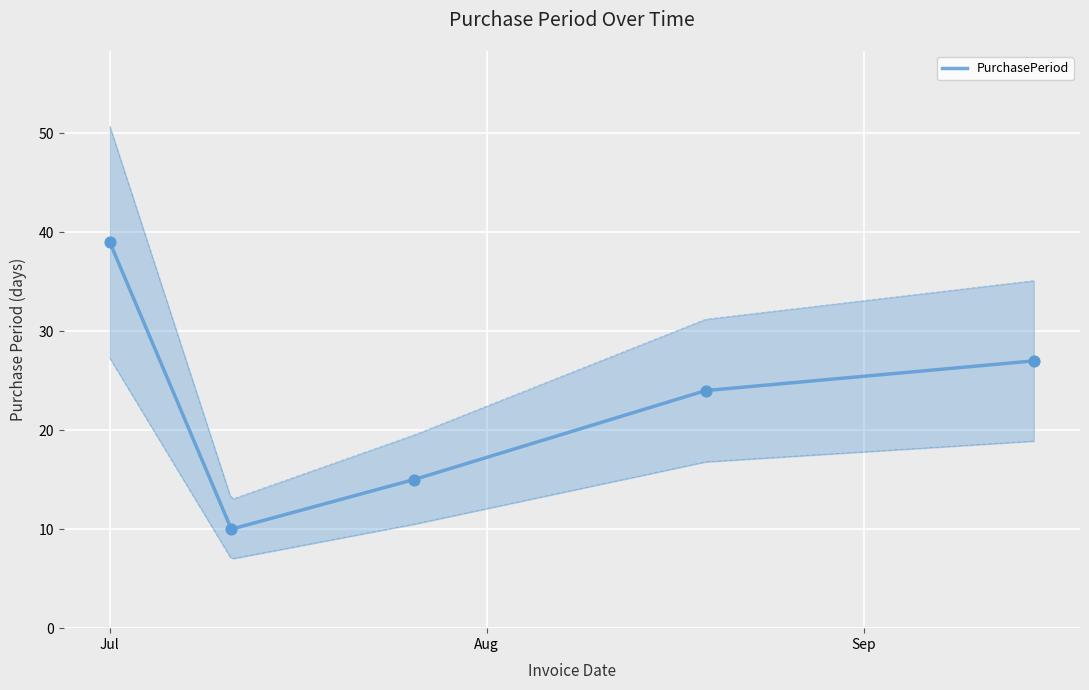

What is the ratio of the value at 2016-09-15 to the value at 2016-07-26?

1.8